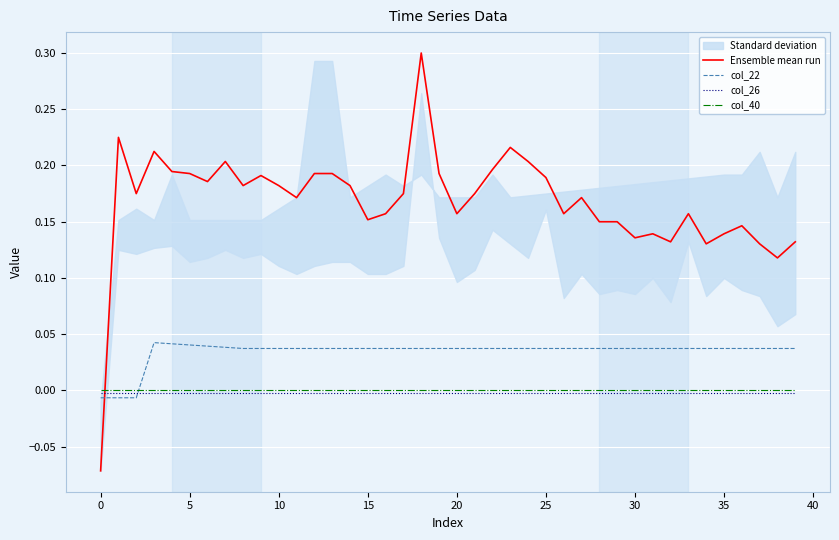

How many negative values does the Ensemble mean run series have?

1